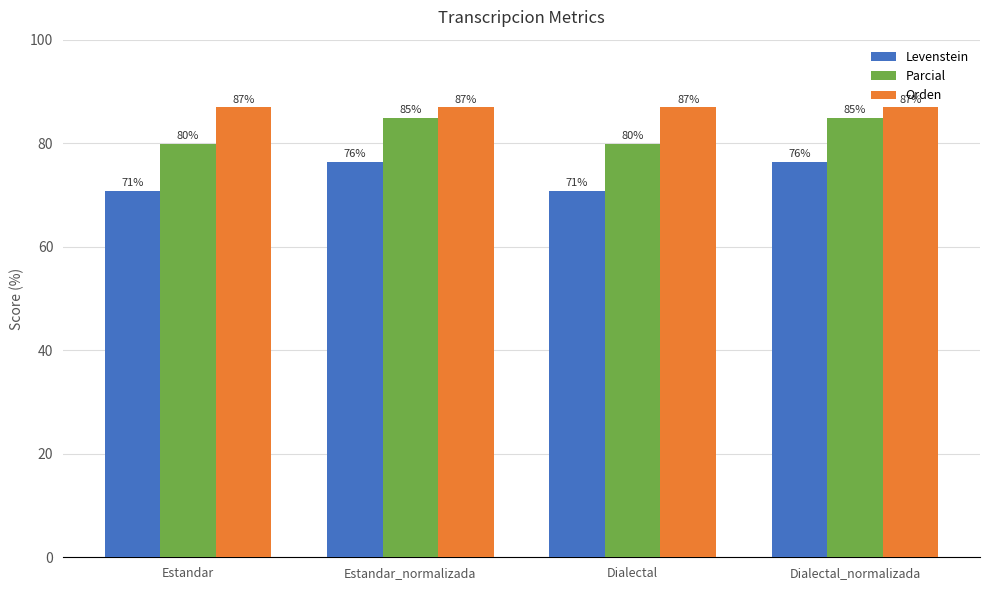

What is the maximum value shown in the chart?

86.9